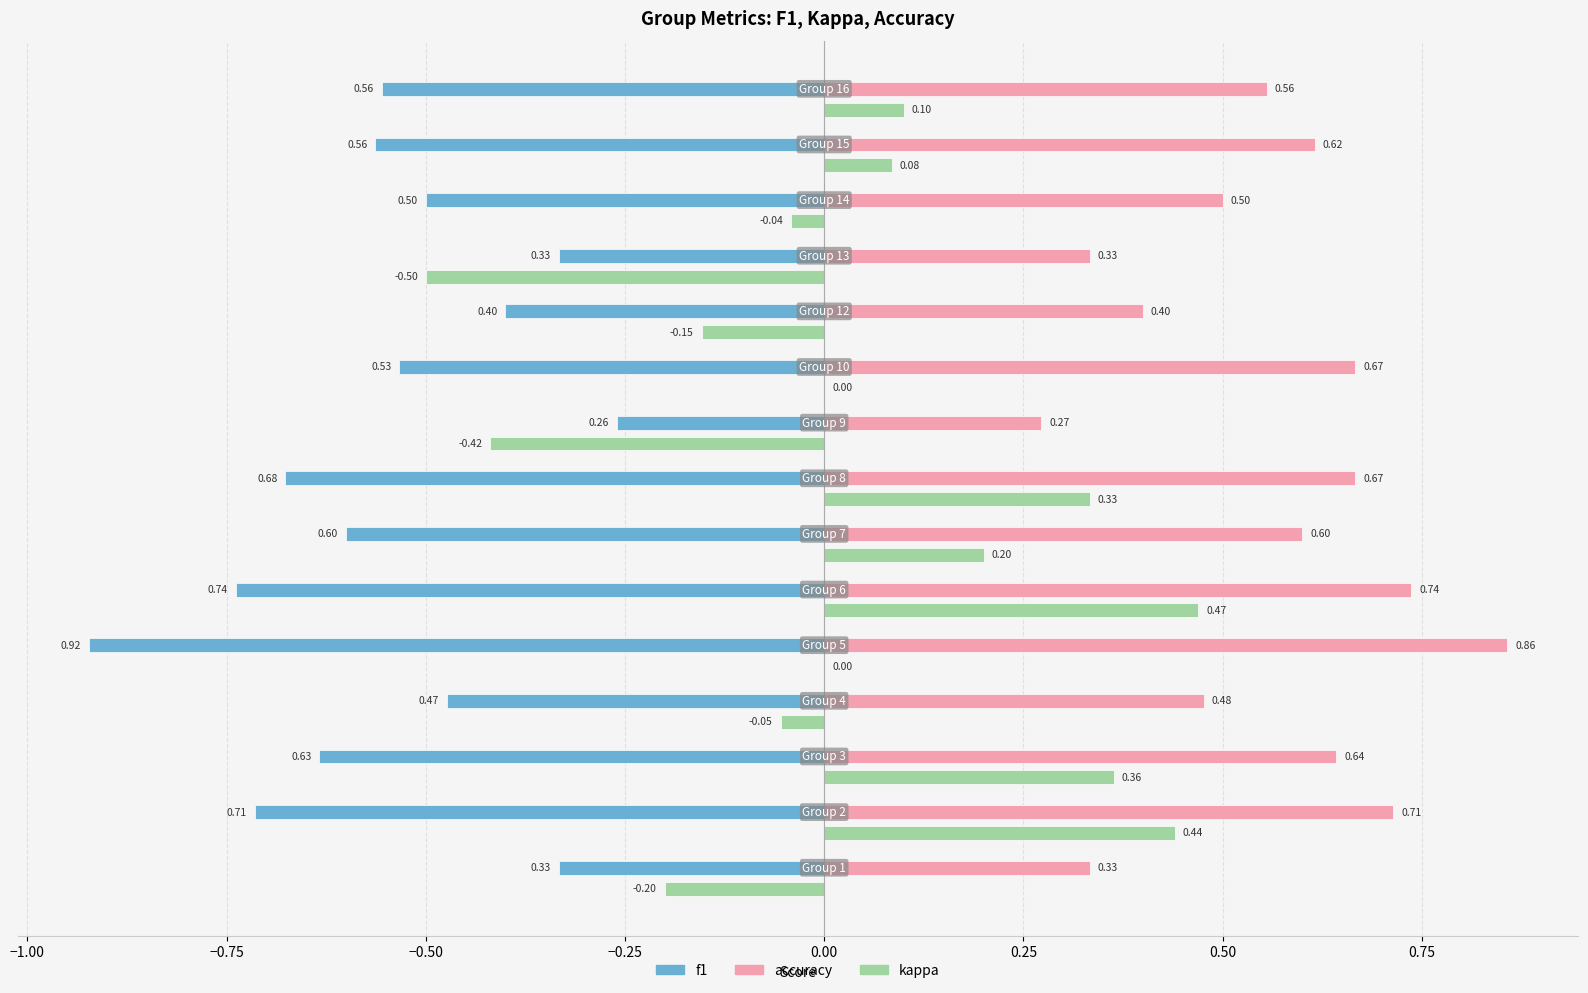

What is the sum of all accuracy values?

8.4